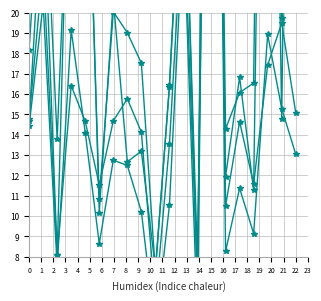

What is the value of the Ch6 point at the 2nd from the left?

20.4